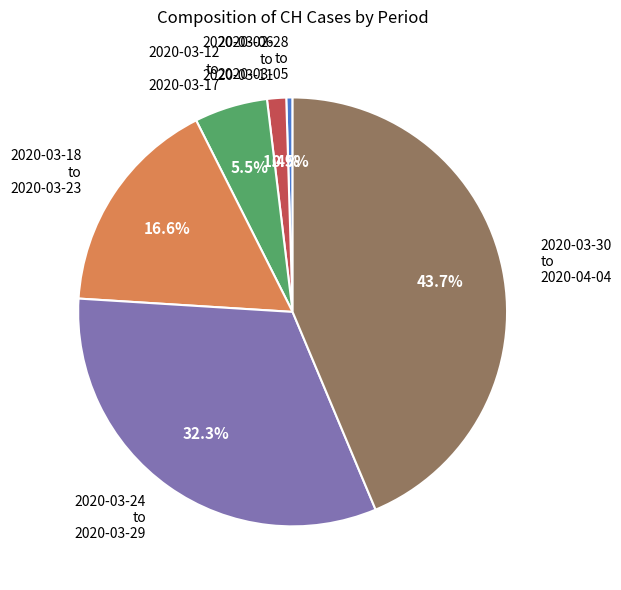

Is there any slice that represents more than half of the pie?

No